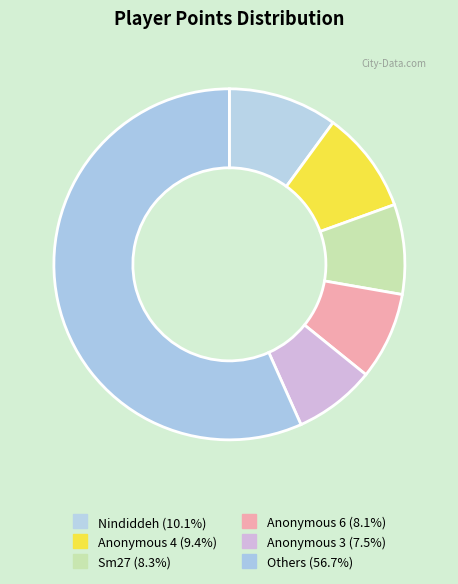

How many segments does this pie chart have?

6